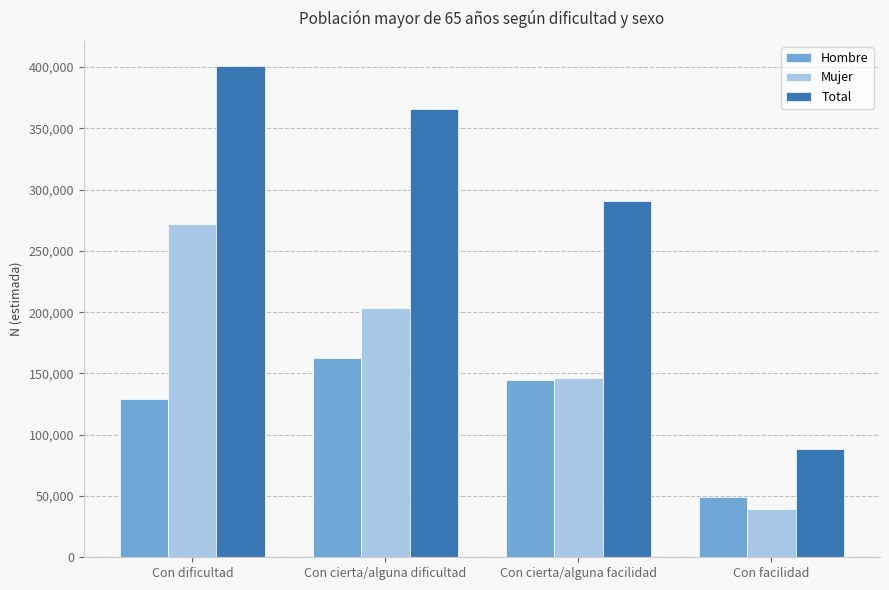

What is the average value of the Mujer series?

165278